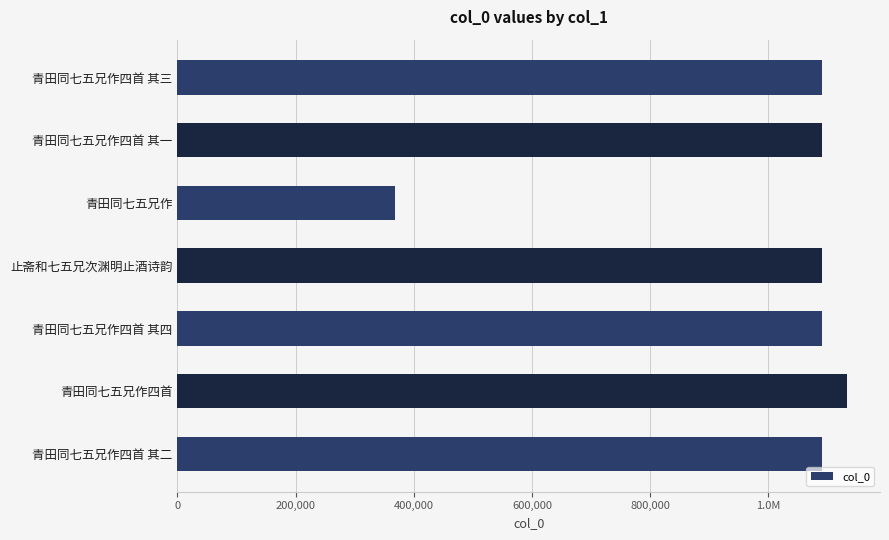

Are the bars horizontal?

Yes